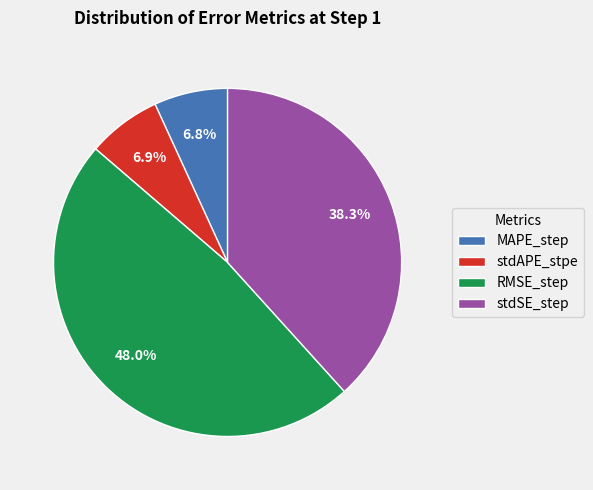

True or false: MAPE_step accounts for 1% of the total.

False